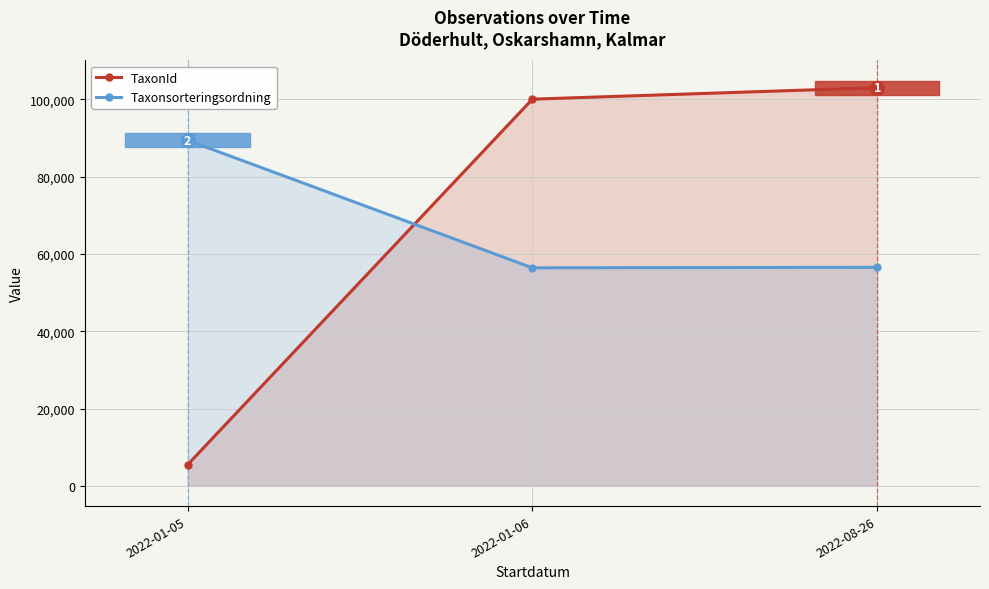

List the series in order of their overall mean, highest first.

TaxonId, Taxonsorteringsordning